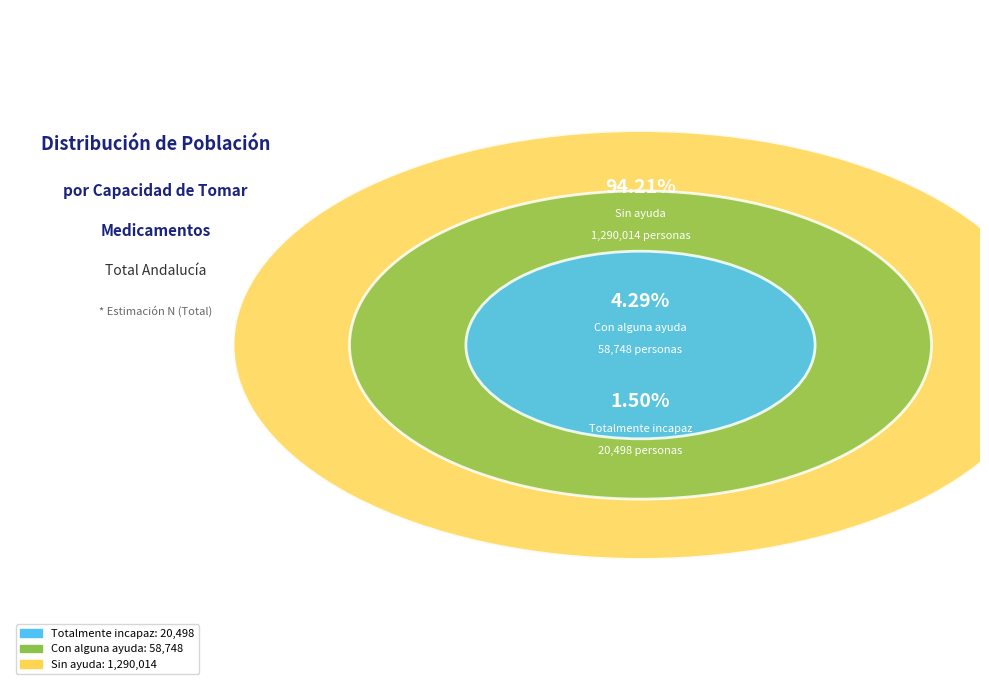

To the nearest percent, what percentage of the pie is Sin ayuda?

94%